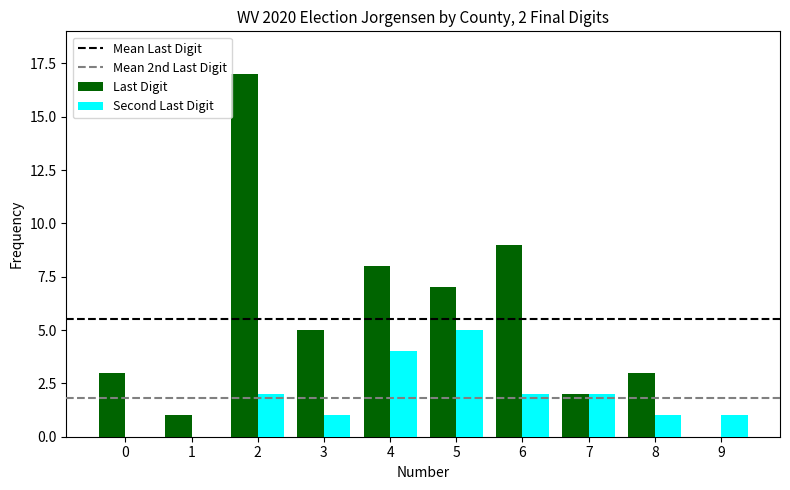

Which series has the largest range (max minus min)?

Last Digit